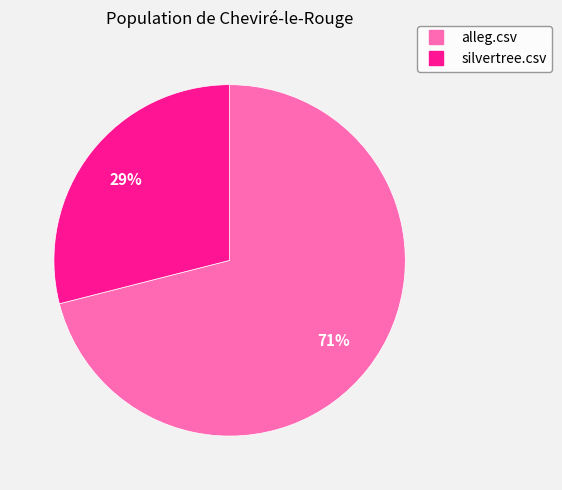

Do alleg.csv and silvertree.csv together represent more than half of the pie?

Yes